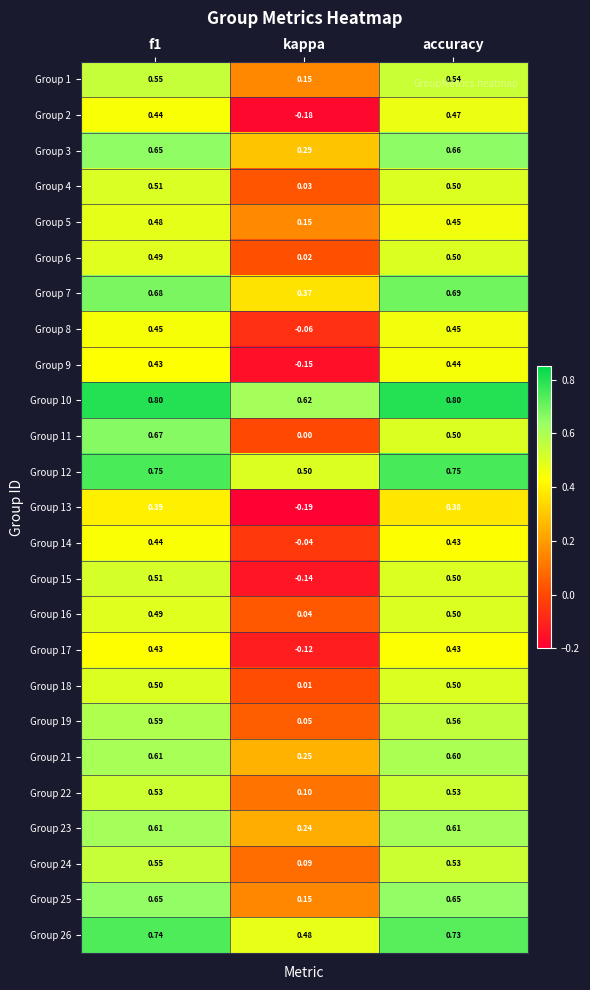

At which label is Group 7 closest to 0?

kappa